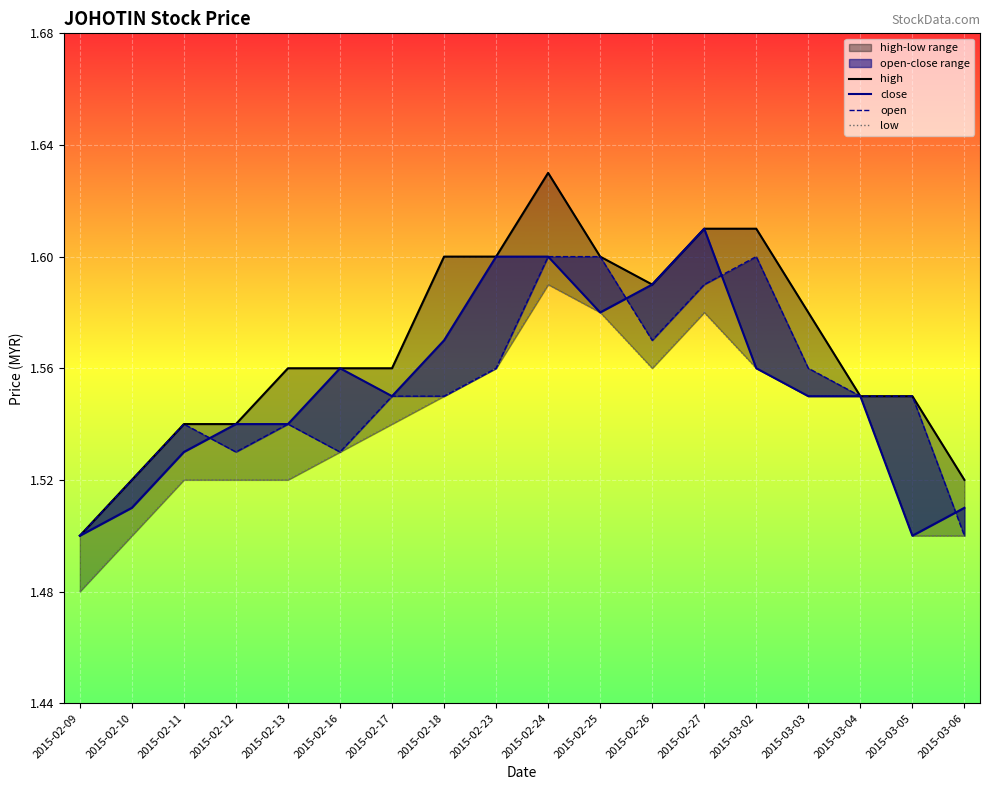

True or false: low and high intersect in this chart.

False